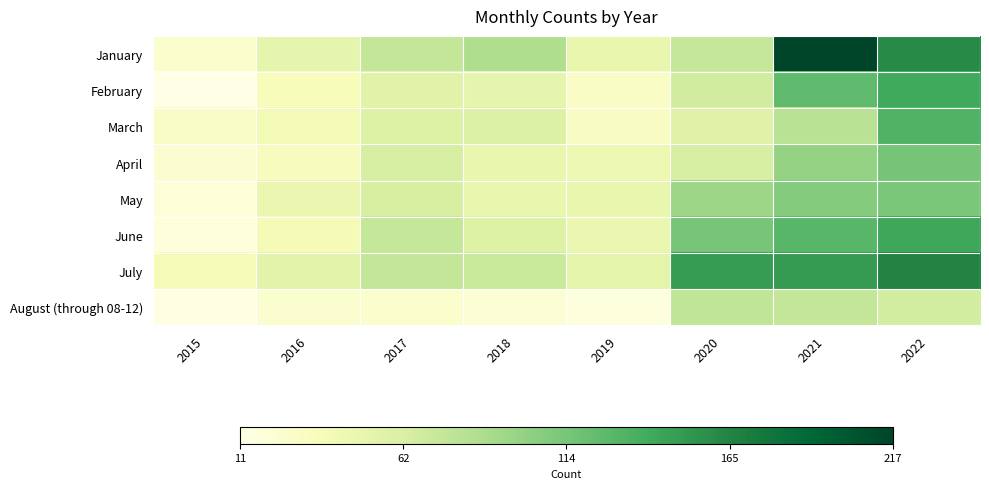

Reading right to left, extract all data points from this chart.

January: 2022=161	2021=217	2020=74	2019=49	2018=86	2017=75	2016=51	2015=26
February: 2022=140	2021=125	2020=67	2019=30	2018=51	2017=56	2016=36	2015=11
March: 2022=133	2021=81	2020=57	2019=31	2018=60	2017=58	2016=41	2015=29
April: 2022=115	2021=100	2020=64	2019=45	2018=49	2017=64	2016=34	2015=23
May: 2022=113	2021=108	2020=96	2019=49	2018=49	2017=63	2016=47	2015=19
June: 2022=142	2021=129	2020=114	2019=47	2018=58	2017=74	2016=39	2015=17
July: 2022=166	2021=150	2020=149	2019=53	2018=72	2017=75	2016=54	2015=37
August (through 08-12): 2022=66	2021=75	2020=77	2019=16	2018=21	2017=26	2016=25	2015=12